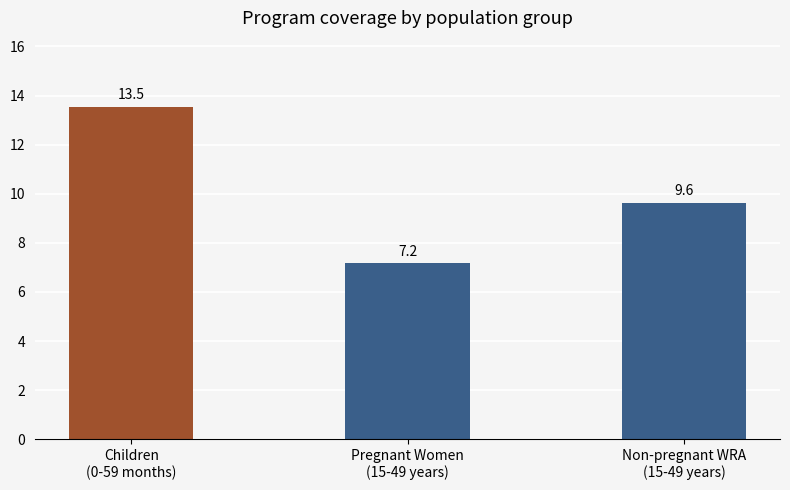

What is the sum of the values at Non-pregnant WRA
(15-49 years) and Pregnant Women
(15-49 years)?

16.8